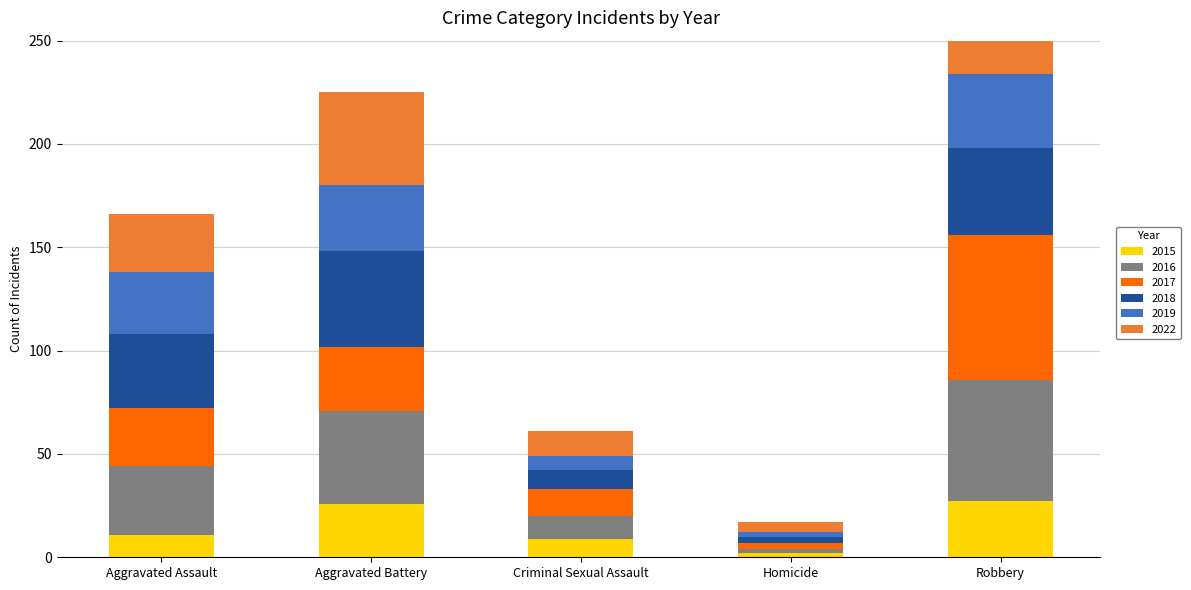

Reading left to right, list all the values displayed in this chart.

2015: Aggravated Assault=11	Aggravated Battery=26	Criminal Sexual Assault=9	Homicide=2	Robbery=27
2016: Aggravated Assault=33	Aggravated Battery=45	Criminal Sexual Assault=11	Homicide=2	Robbery=59
2017: Aggravated Assault=28	Aggravated Battery=31	Criminal Sexual Assault=13	Homicide=3	Robbery=70
2018: Aggravated Assault=36	Aggravated Battery=46	Criminal Sexual Assault=9	Homicide=3	Robbery=42
2019: Aggravated Assault=30	Aggravated Battery=32	Criminal Sexual Assault=7	Homicide=2	Robbery=36
2022: Aggravated Assault=28	Aggravated Battery=45	Criminal Sexual Assault=12	Homicide=5	Robbery=22